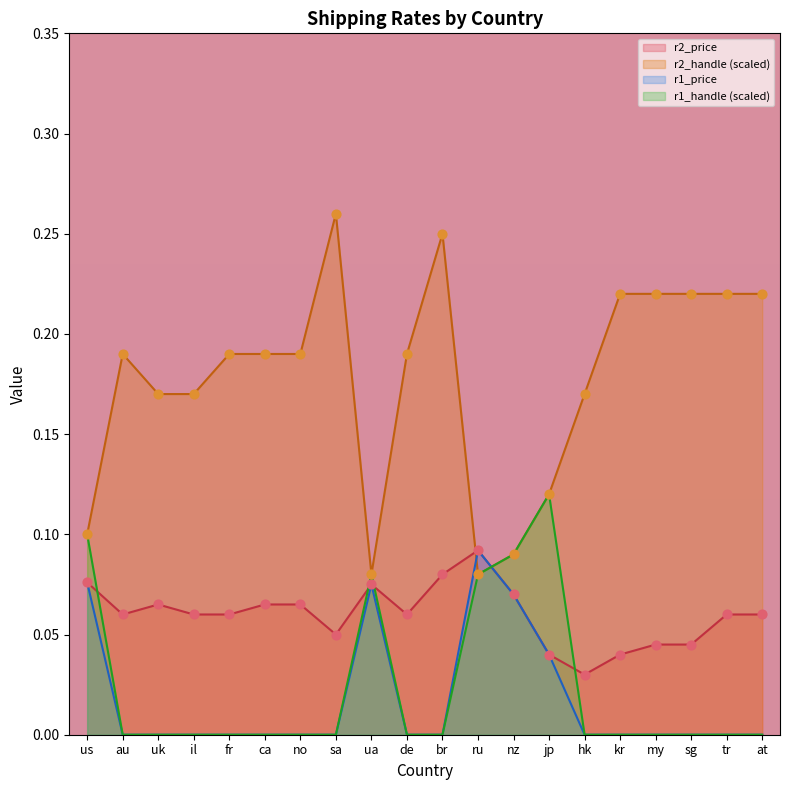

Which series has the largest total across all categories?

r2_handle